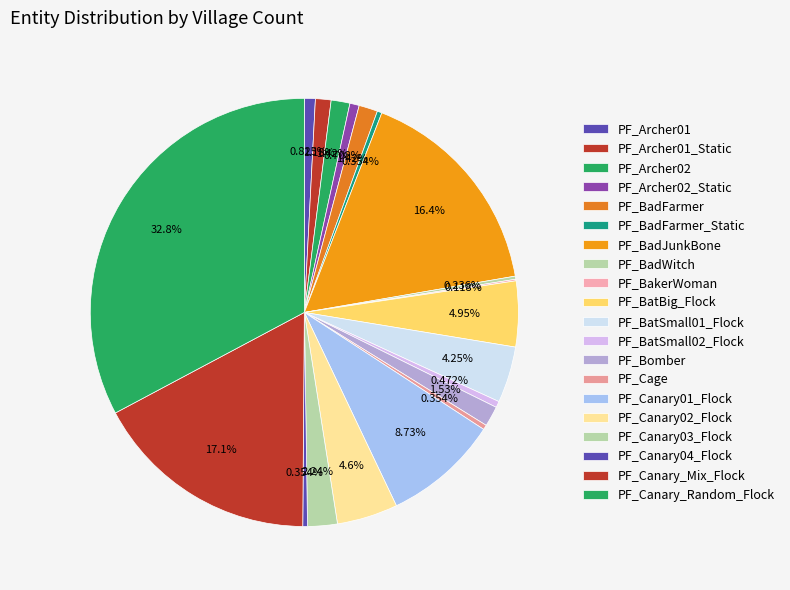

The PF_Archer02_Static slice represents 1% of the pie. True or false?

True